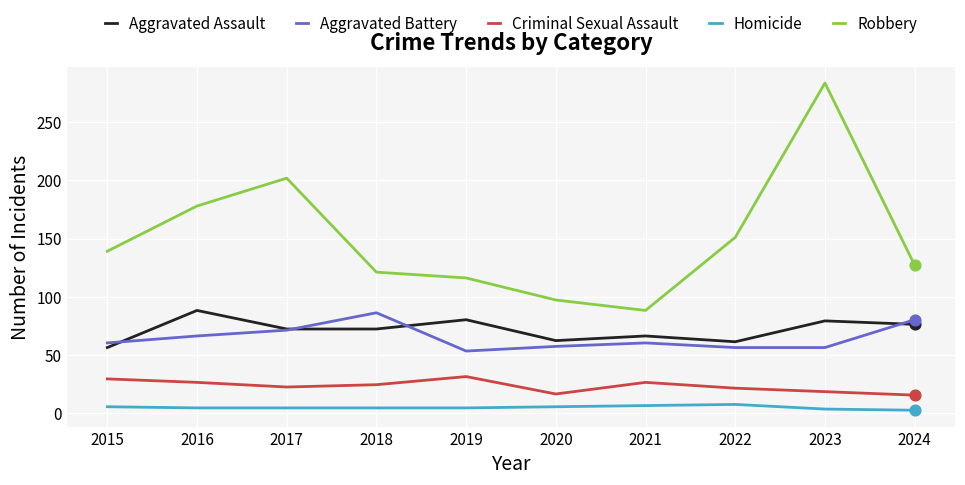

What is the total value across all series at 2015?

289